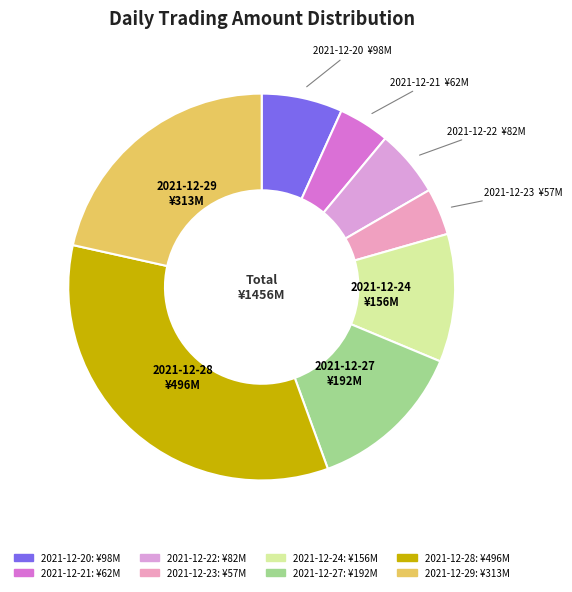

Do 2021-12-20 and 2021-12-23 together represent more than half of the pie?

No